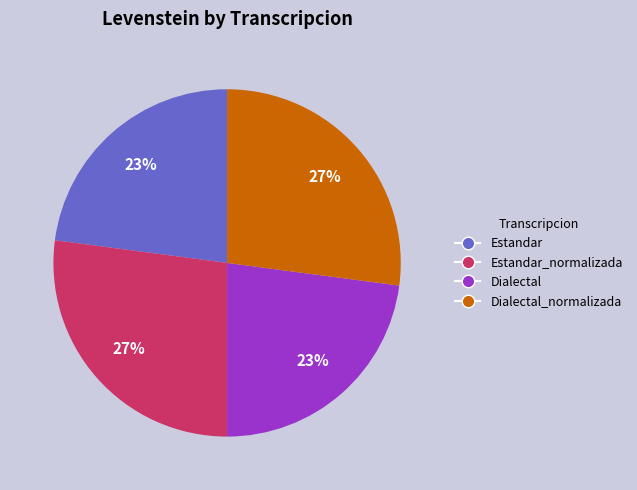

Combined, do Estandar and Dialectal account for over 50%?

No